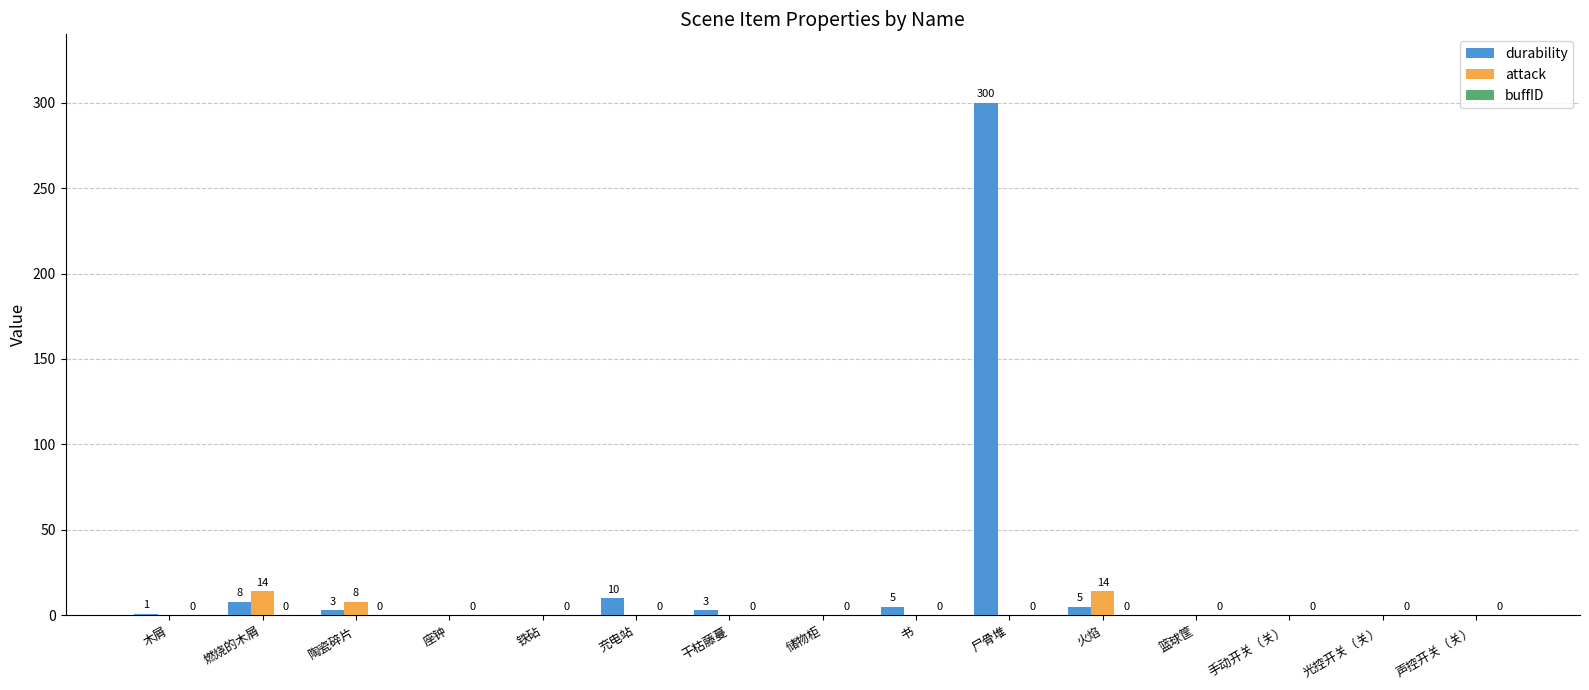

Between 尸骨堆 and 声控开关（关）, which series saw the biggest shift?

durability